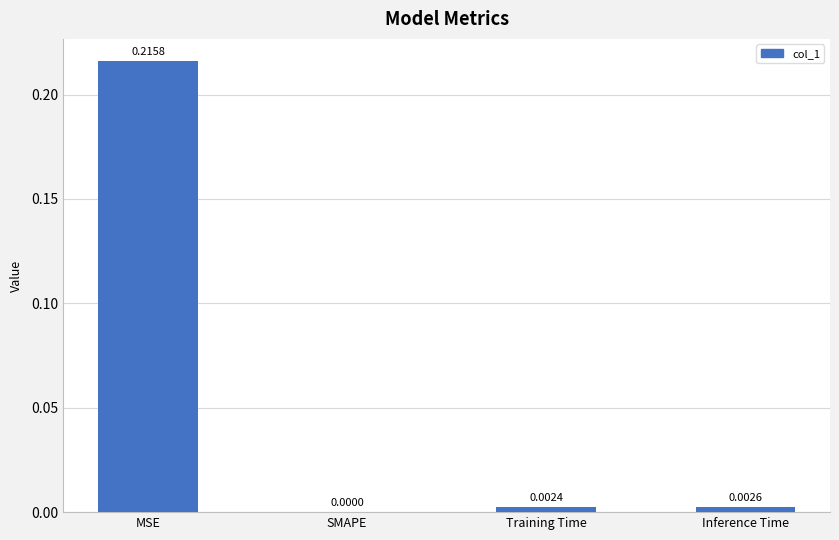

Which category has the highest value across all series?

MSE